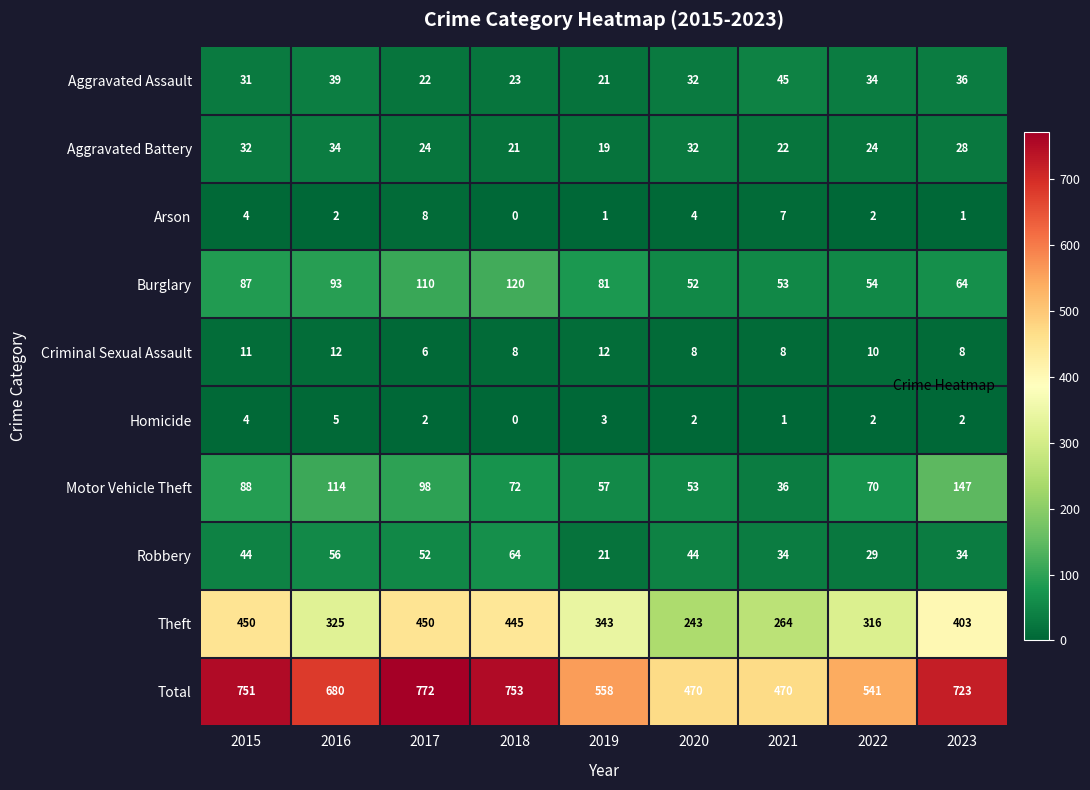

What is the approximate value of Arson at 2017?

8